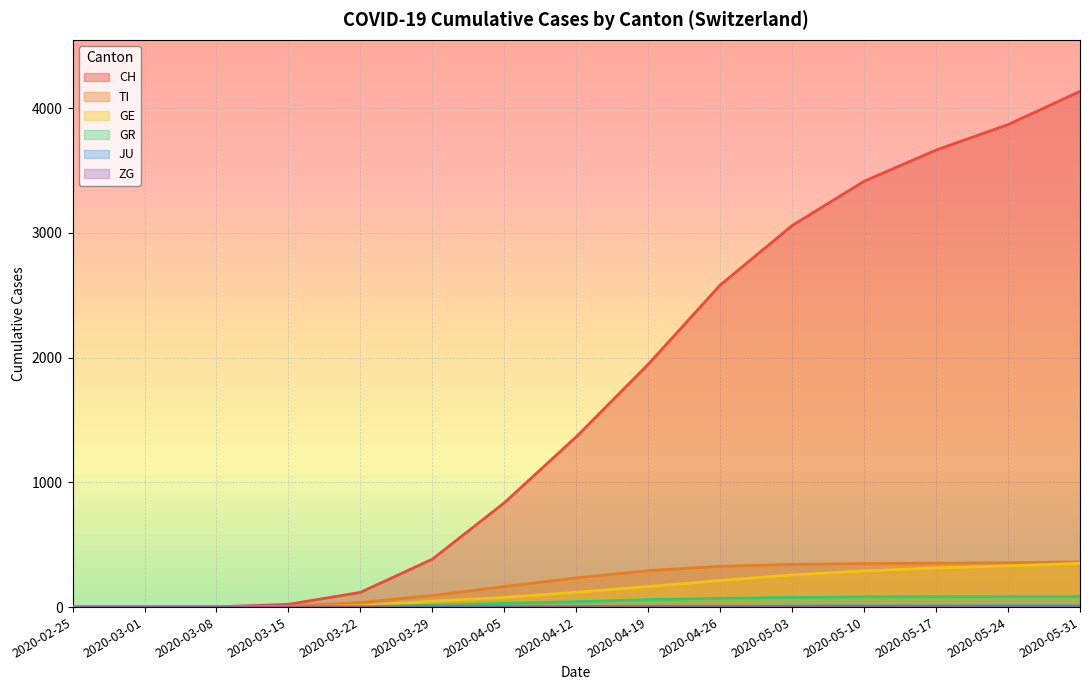

Rank the series at 2020-03-29 from lowest to highest value.

JU, ZG, GR, GE, TI, CH